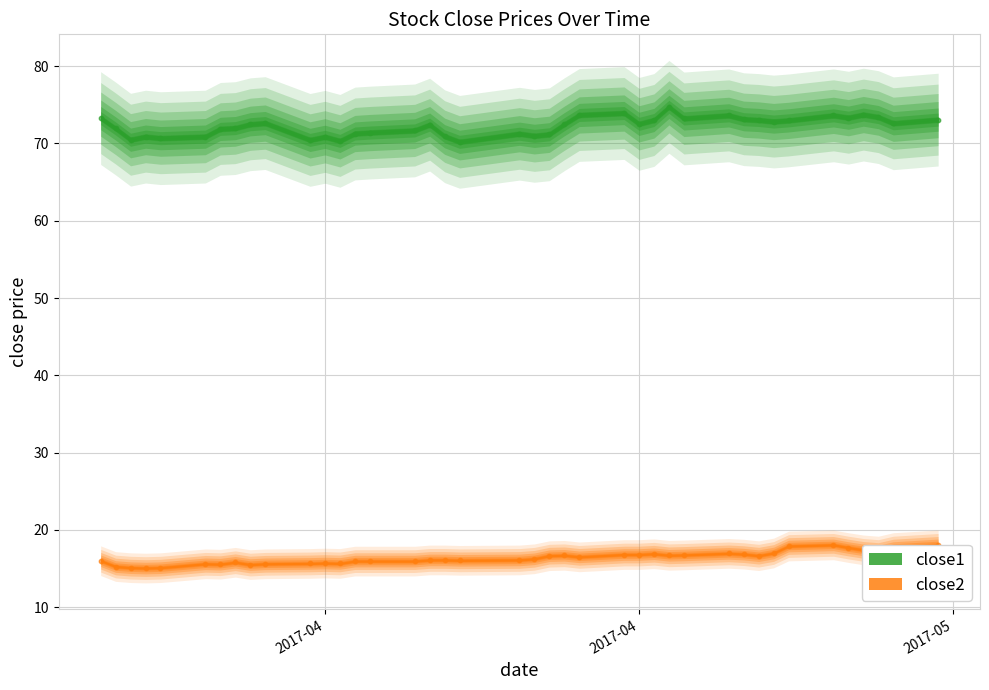

Which series reaches the minimum Y coordinate?

close2